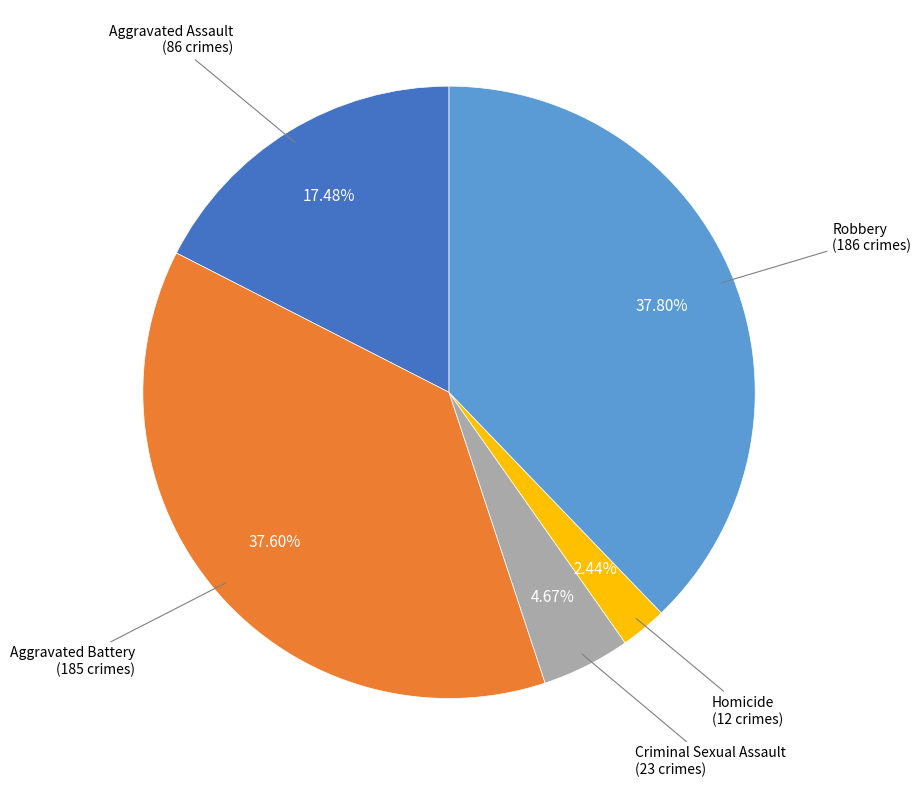

Is there a majority slice in this chart?

No